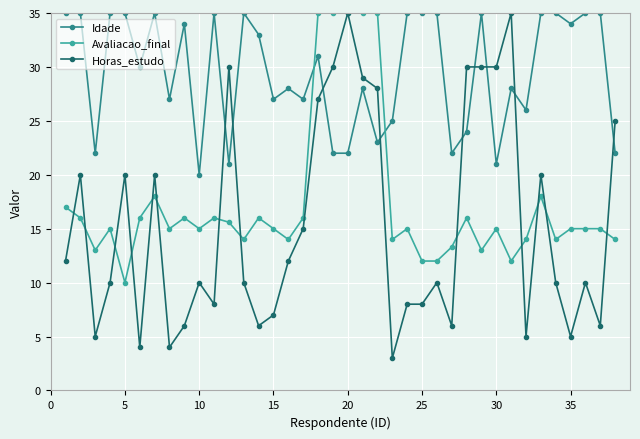

True or false: Horas_estudo and Avaliacao_final cross at least once.

True